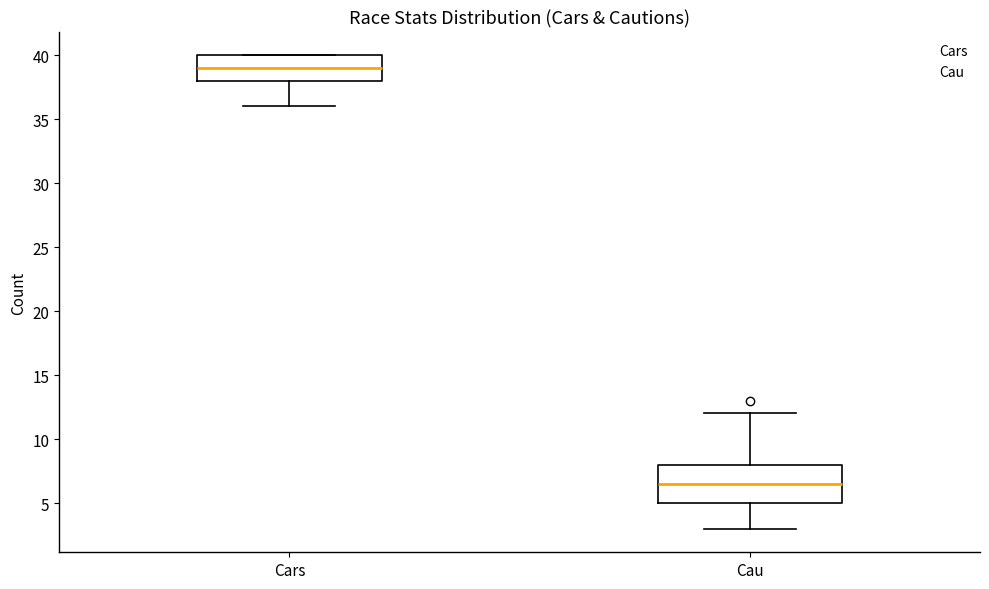

Comparing the boxes themselves (not the whiskers), which one is the tallest?

Cau